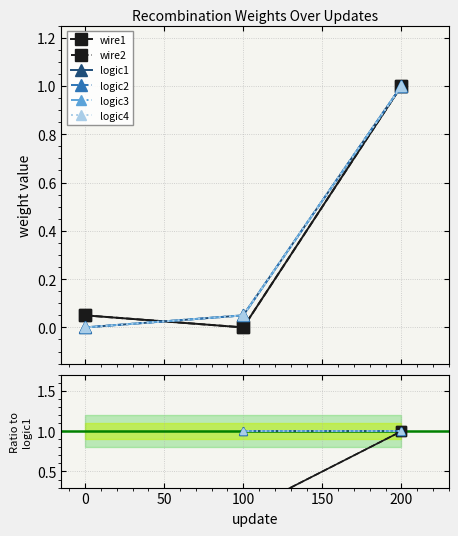

Is it true that logic4 equals nan at −50?

False